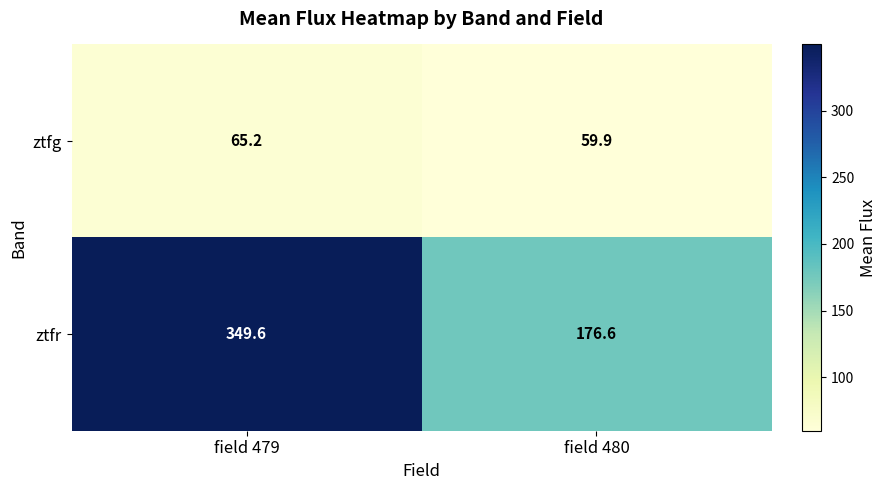

Which label corresponds to the largest value in the chart?

field 479